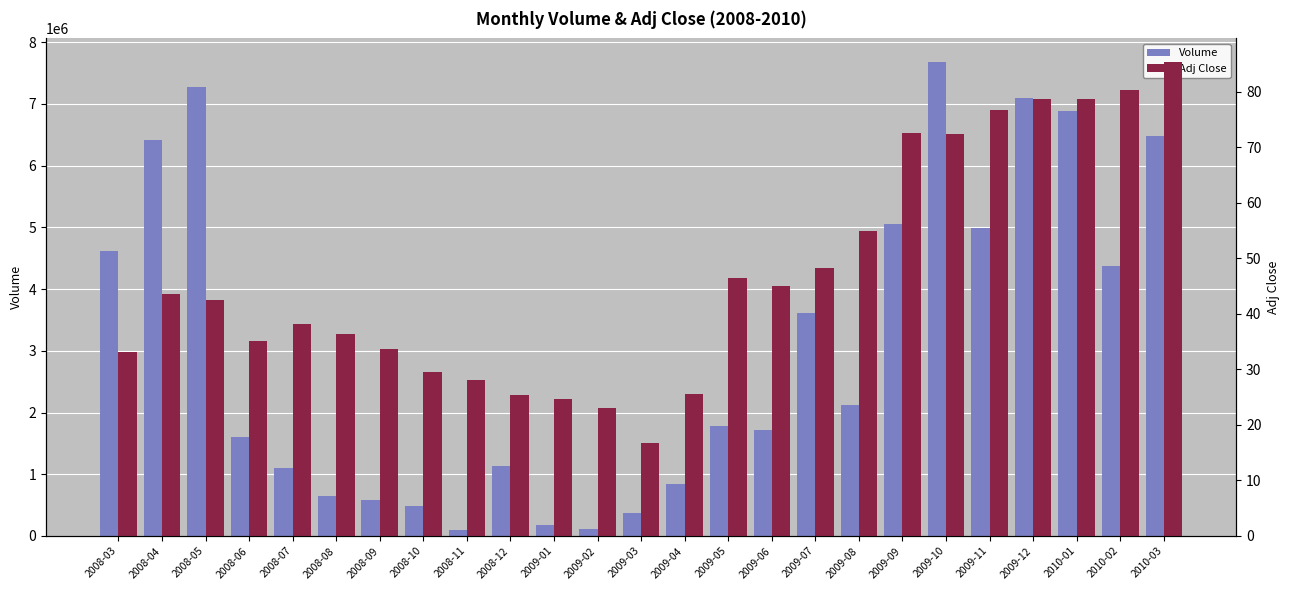

What is the value of the Adj Close bar at the 6th from the left?

36.4